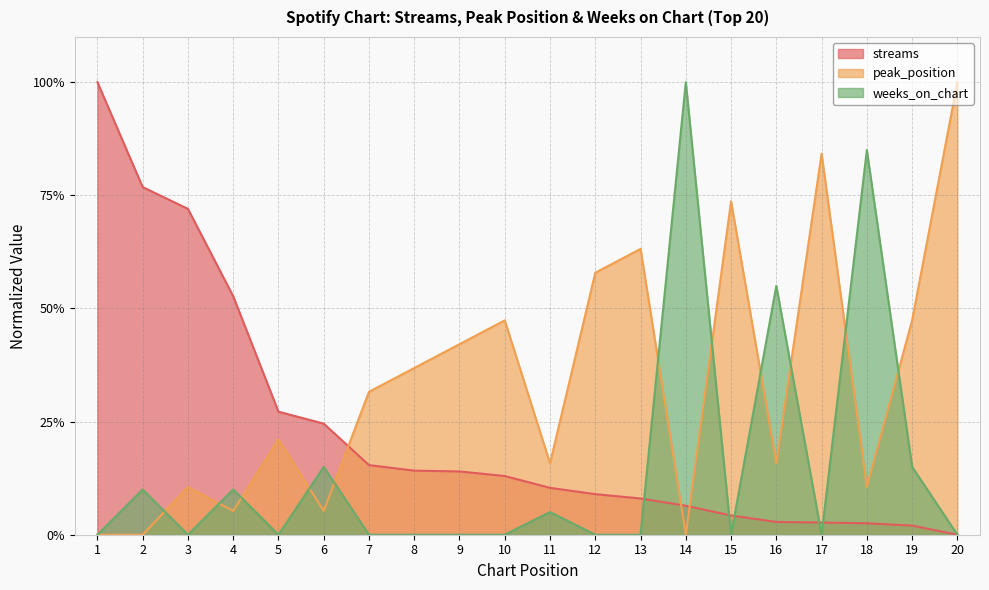

At 5, list the series in order from largest to smallest.

streams, peak_position, weeks_on_chart